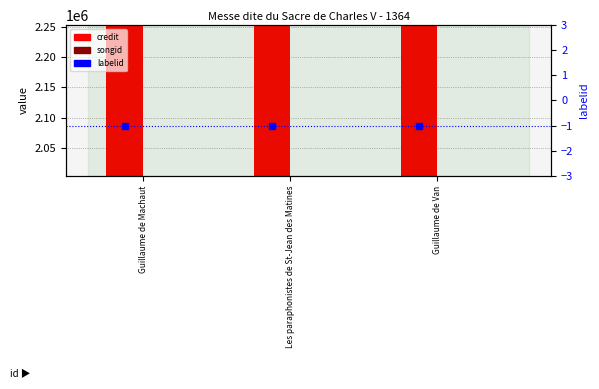

What is the sum of the songid values at Les paraphonistes de St-Jean des Matines and Guillaume de Van?

4008764